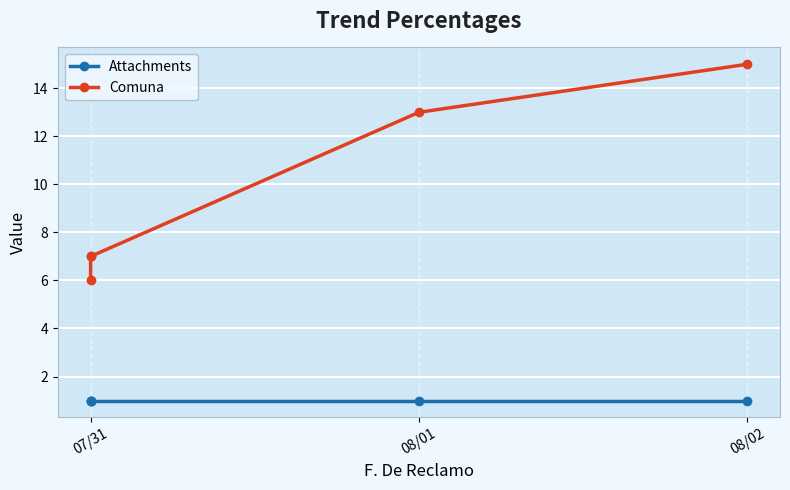

At how many categories does at least one series exceed 8?

2